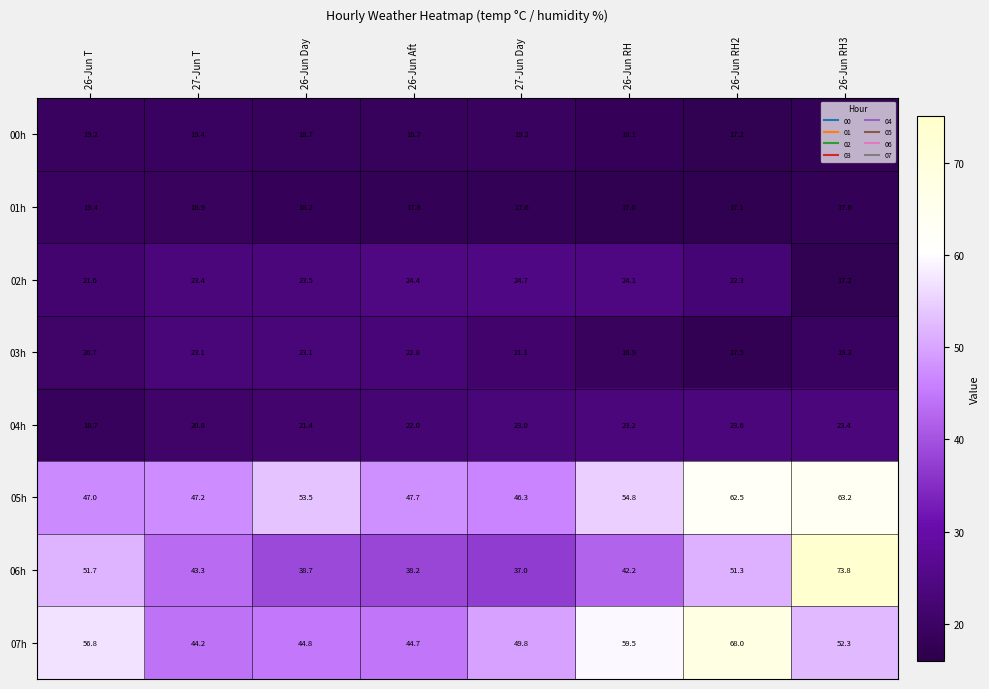

Rank the categories by 04h value from highest to lowest.

26-Jun RH2, 26-Jun RH3, 26-Jun RH, 27-Jun Day, 26-Jun Aft, 26-Jun Day, 27-Jun T, 26-Jun T